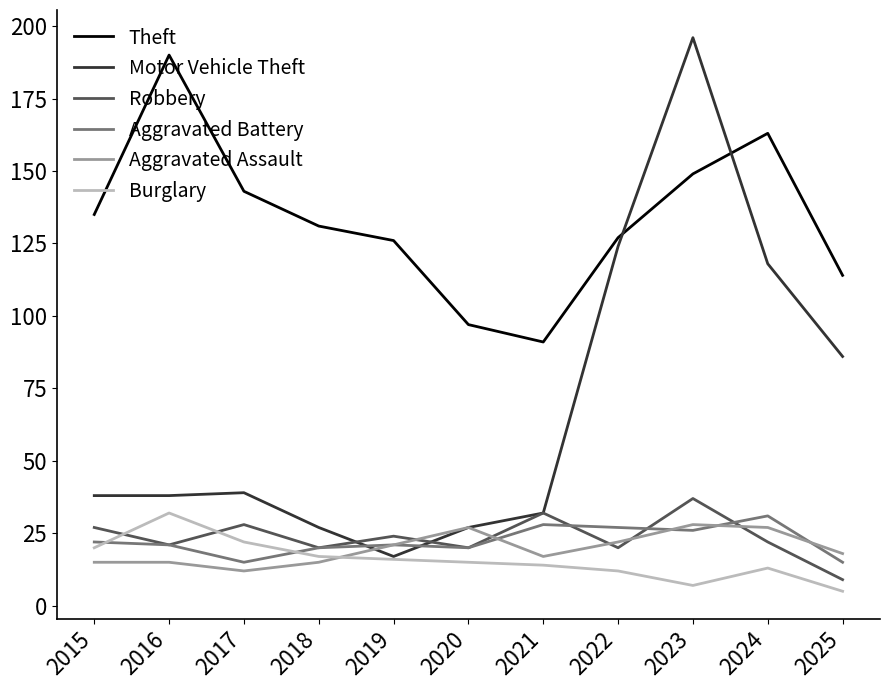

What is the difference between the maximum and minimum values in the Aggravated Assault series?

16